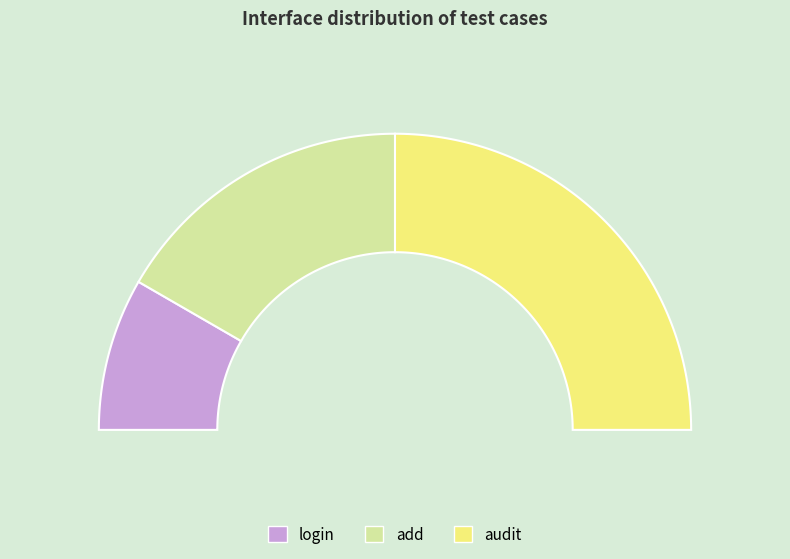

Combined, what portion of the pie is audit and login?

66.7%